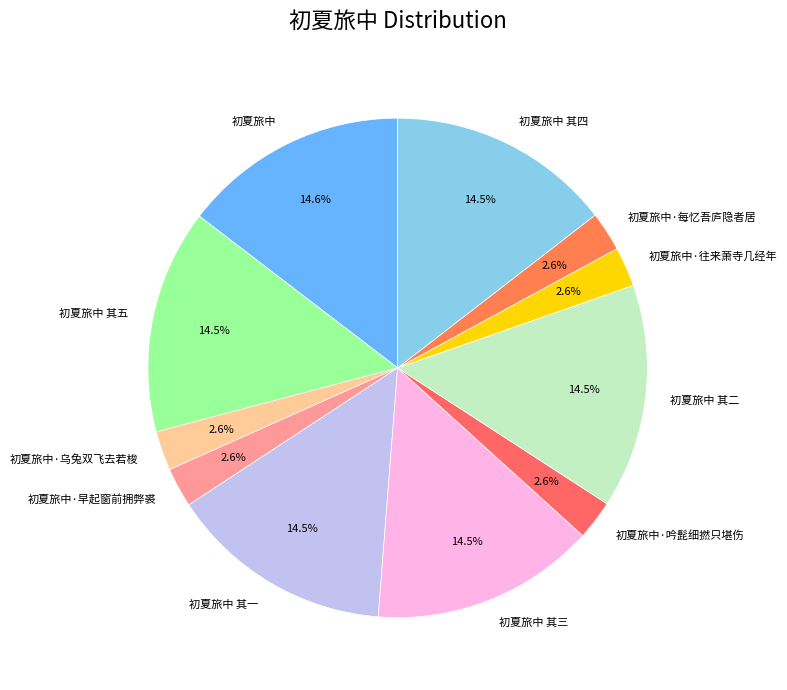

Is 初夏旅中·早起窗前拥弊裘 the majority of the pie?

No